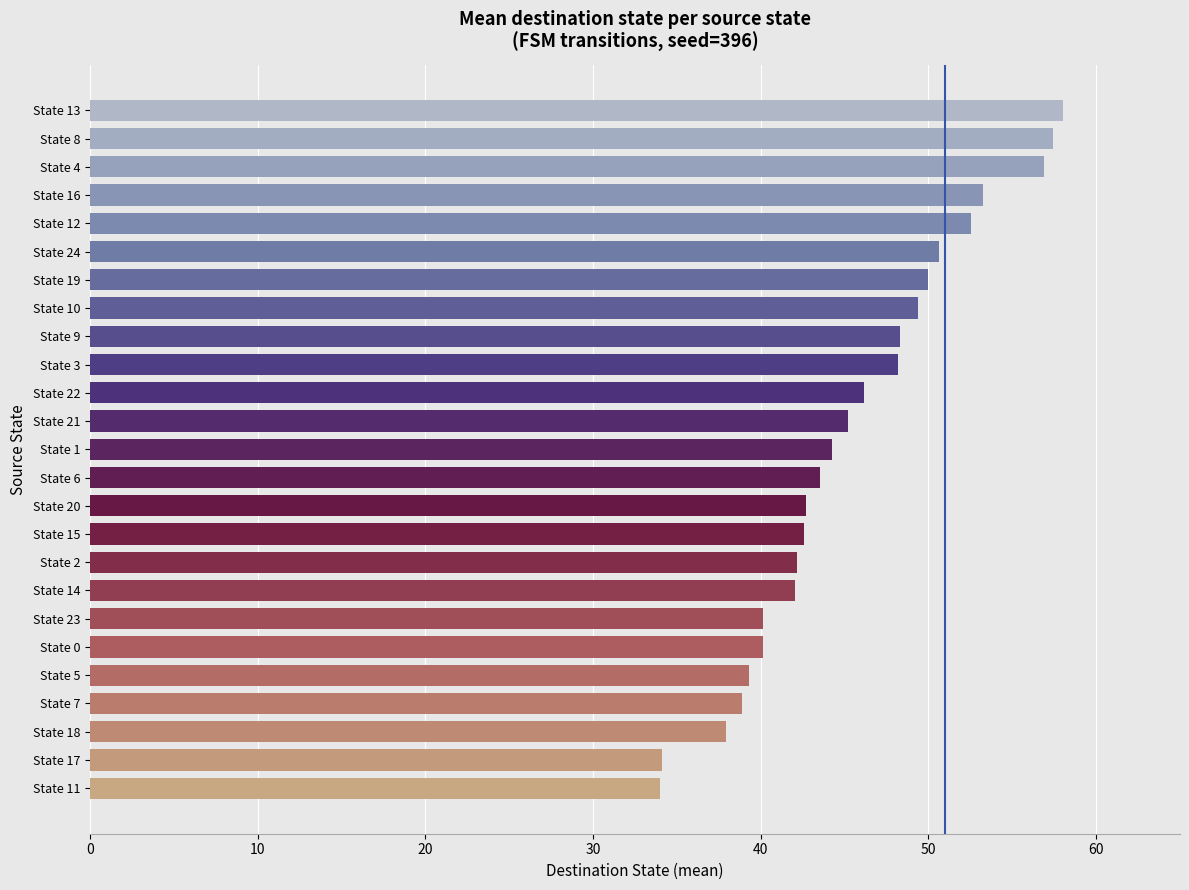

The value at State 5 is 39.3. True or false?

True